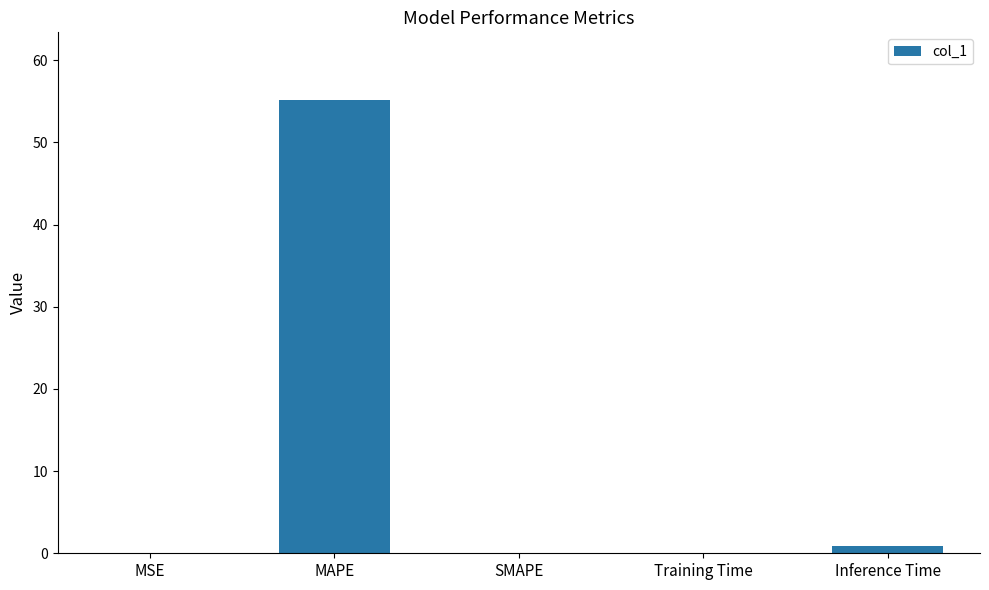

Which label corresponds to the largest value in the chart?

MAPE